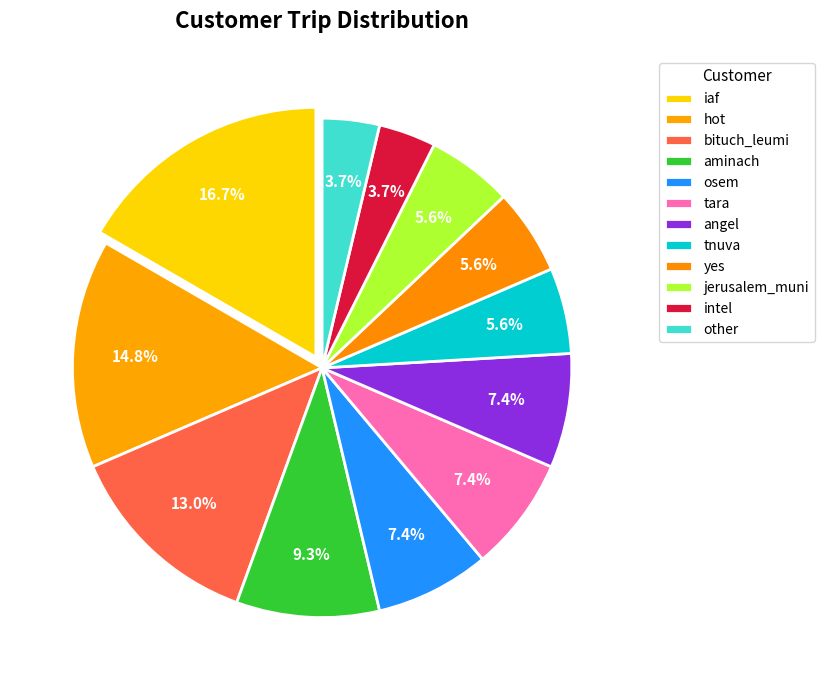

What is the change in value from aminach to jerusalem_muni?

-2